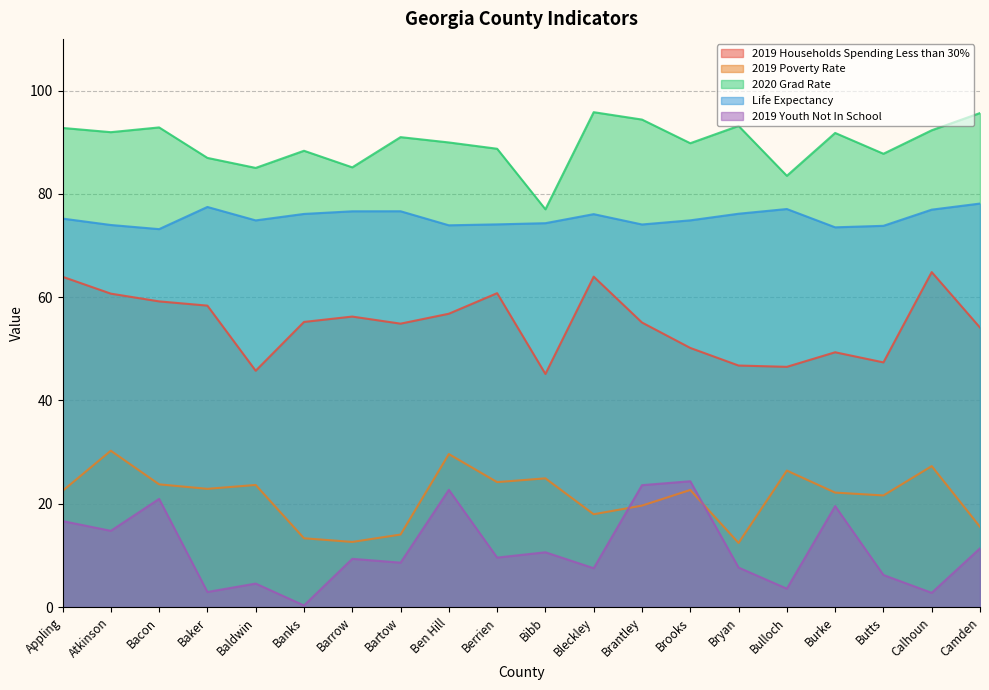

Where is the first local maximum for 2019 Poverty Rate?

Atkinson